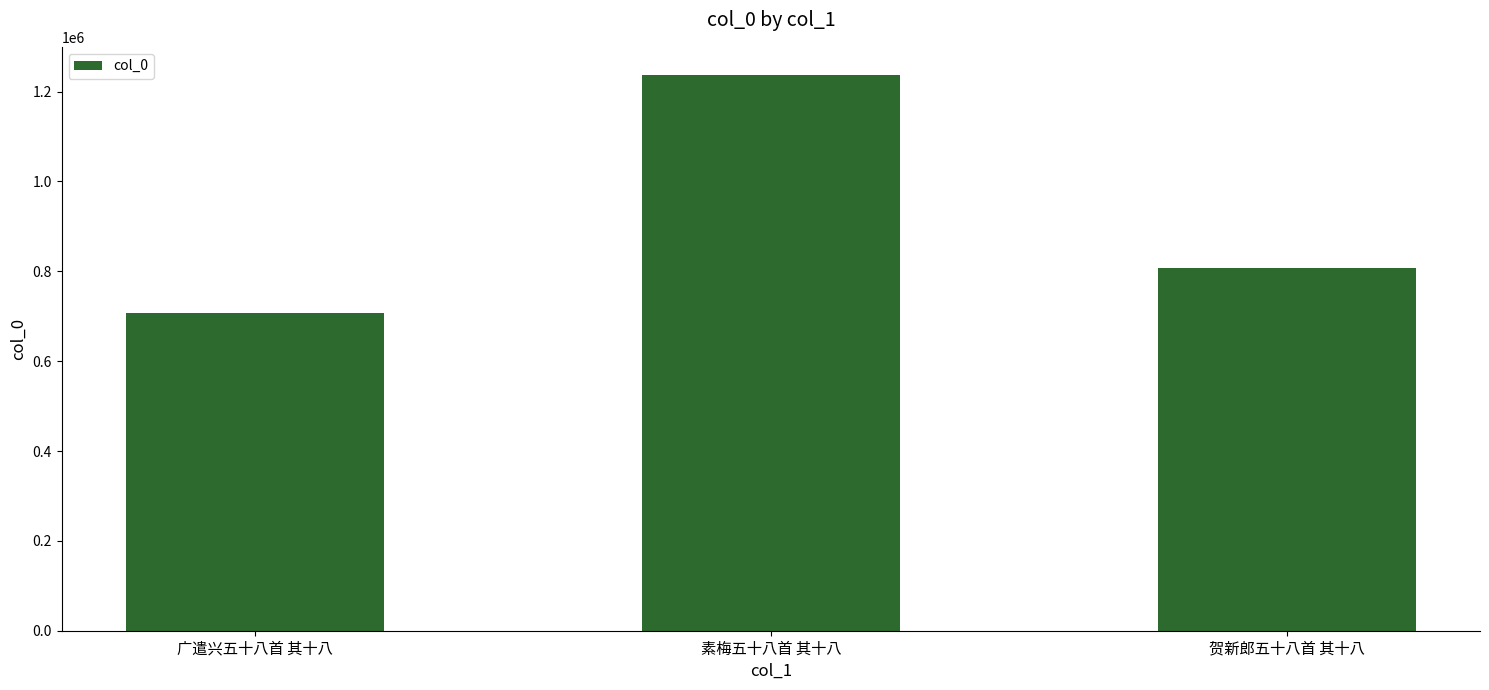

List the labels in order of value, largest first.

素梅五十八首 其十八, 贺新郎五十八首 其十八, 广遣兴五十八首 其十八